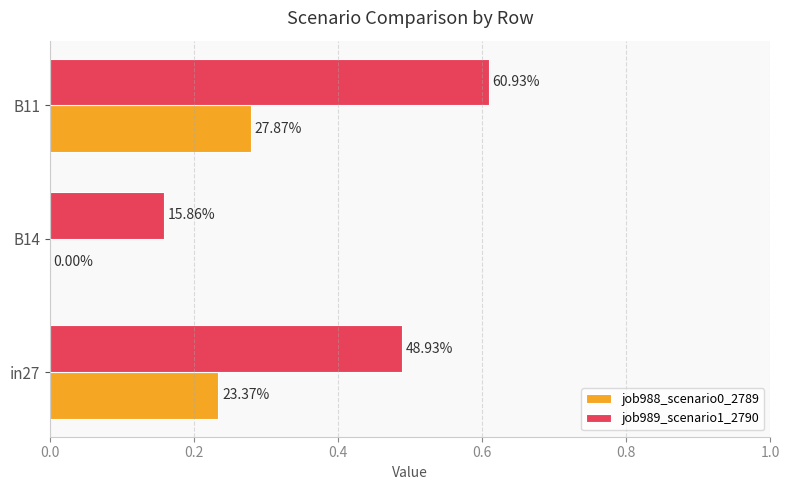

Count the number of data series in this chart.

2